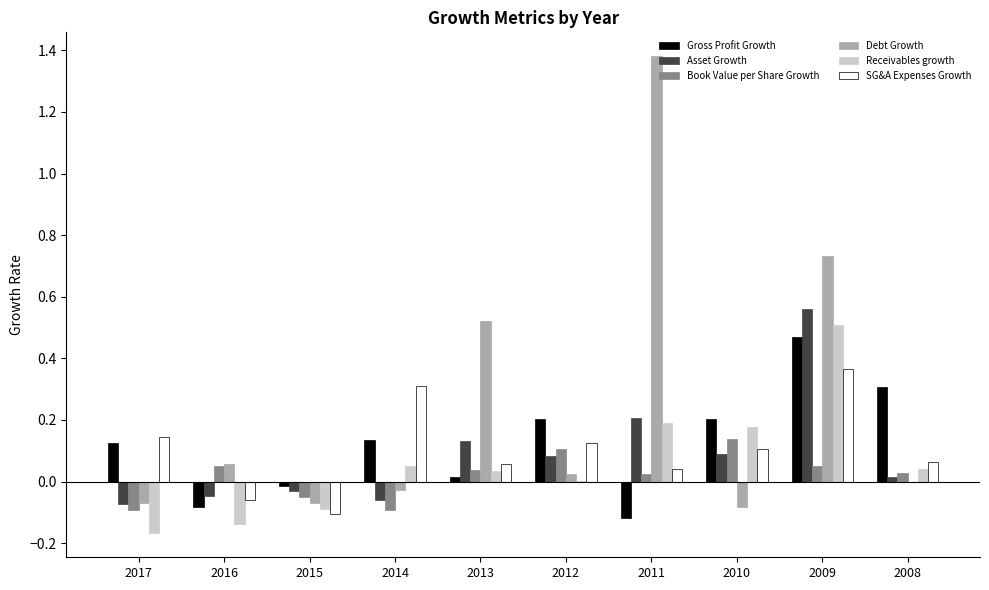

At which category does the chart reach its peak across all series?

2011